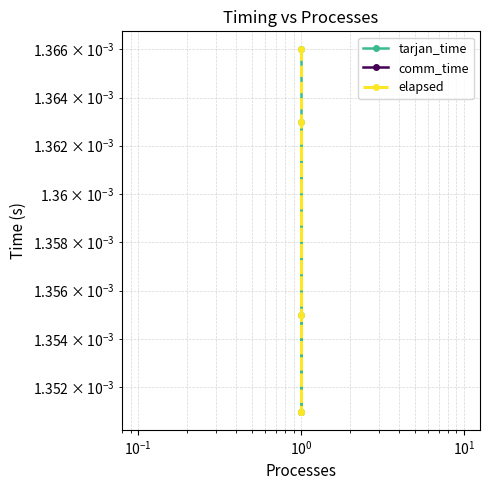

True or false: comm_time and elapsed intersect in this chart.

False